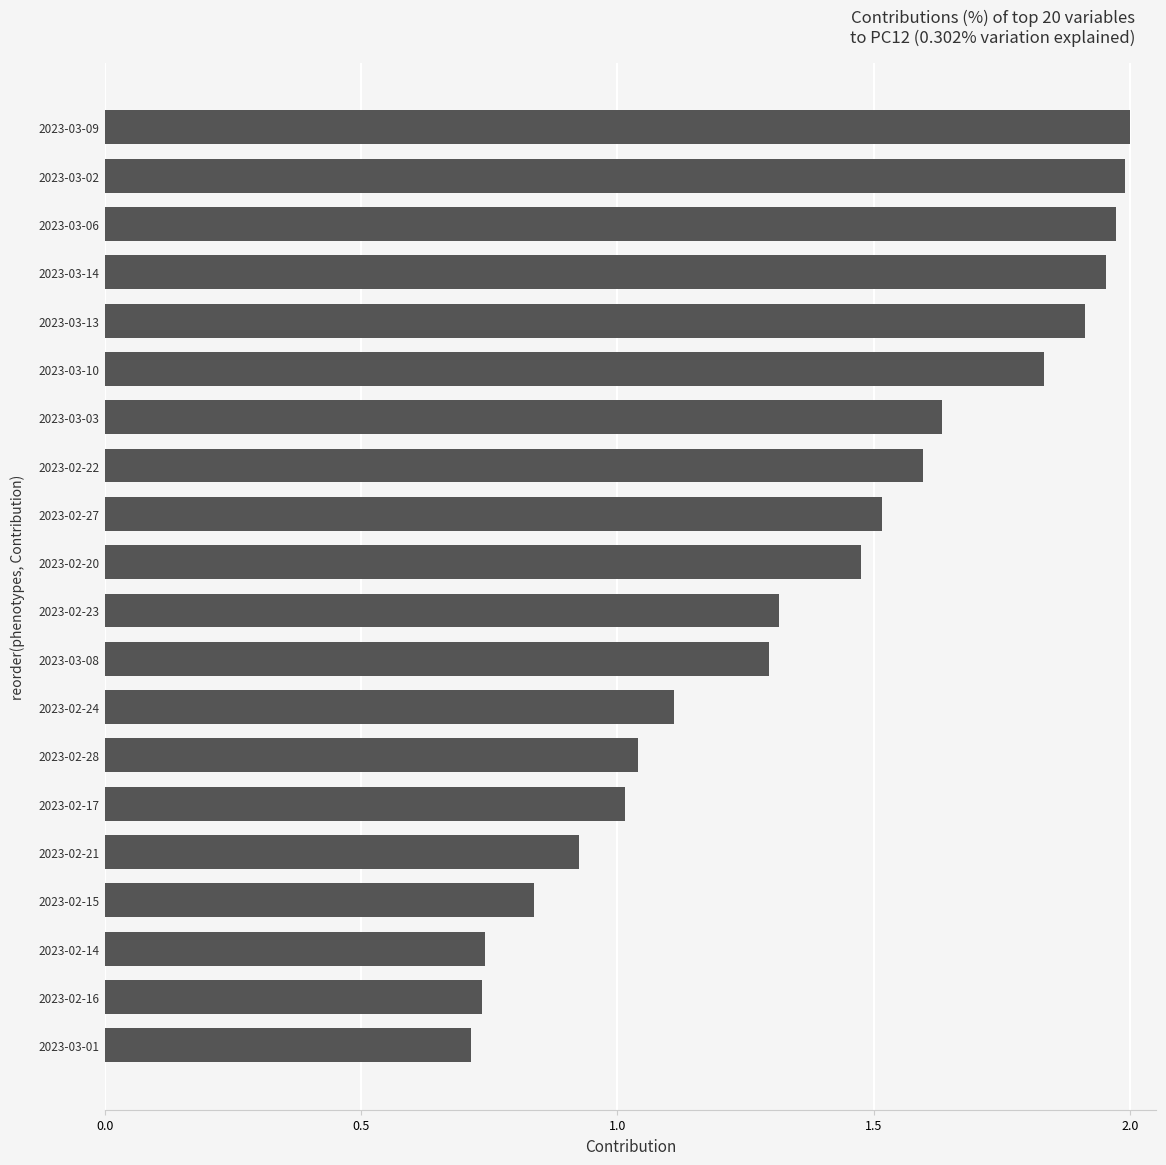

Is it true that the value at 2023-02-14 is 0.7?

True